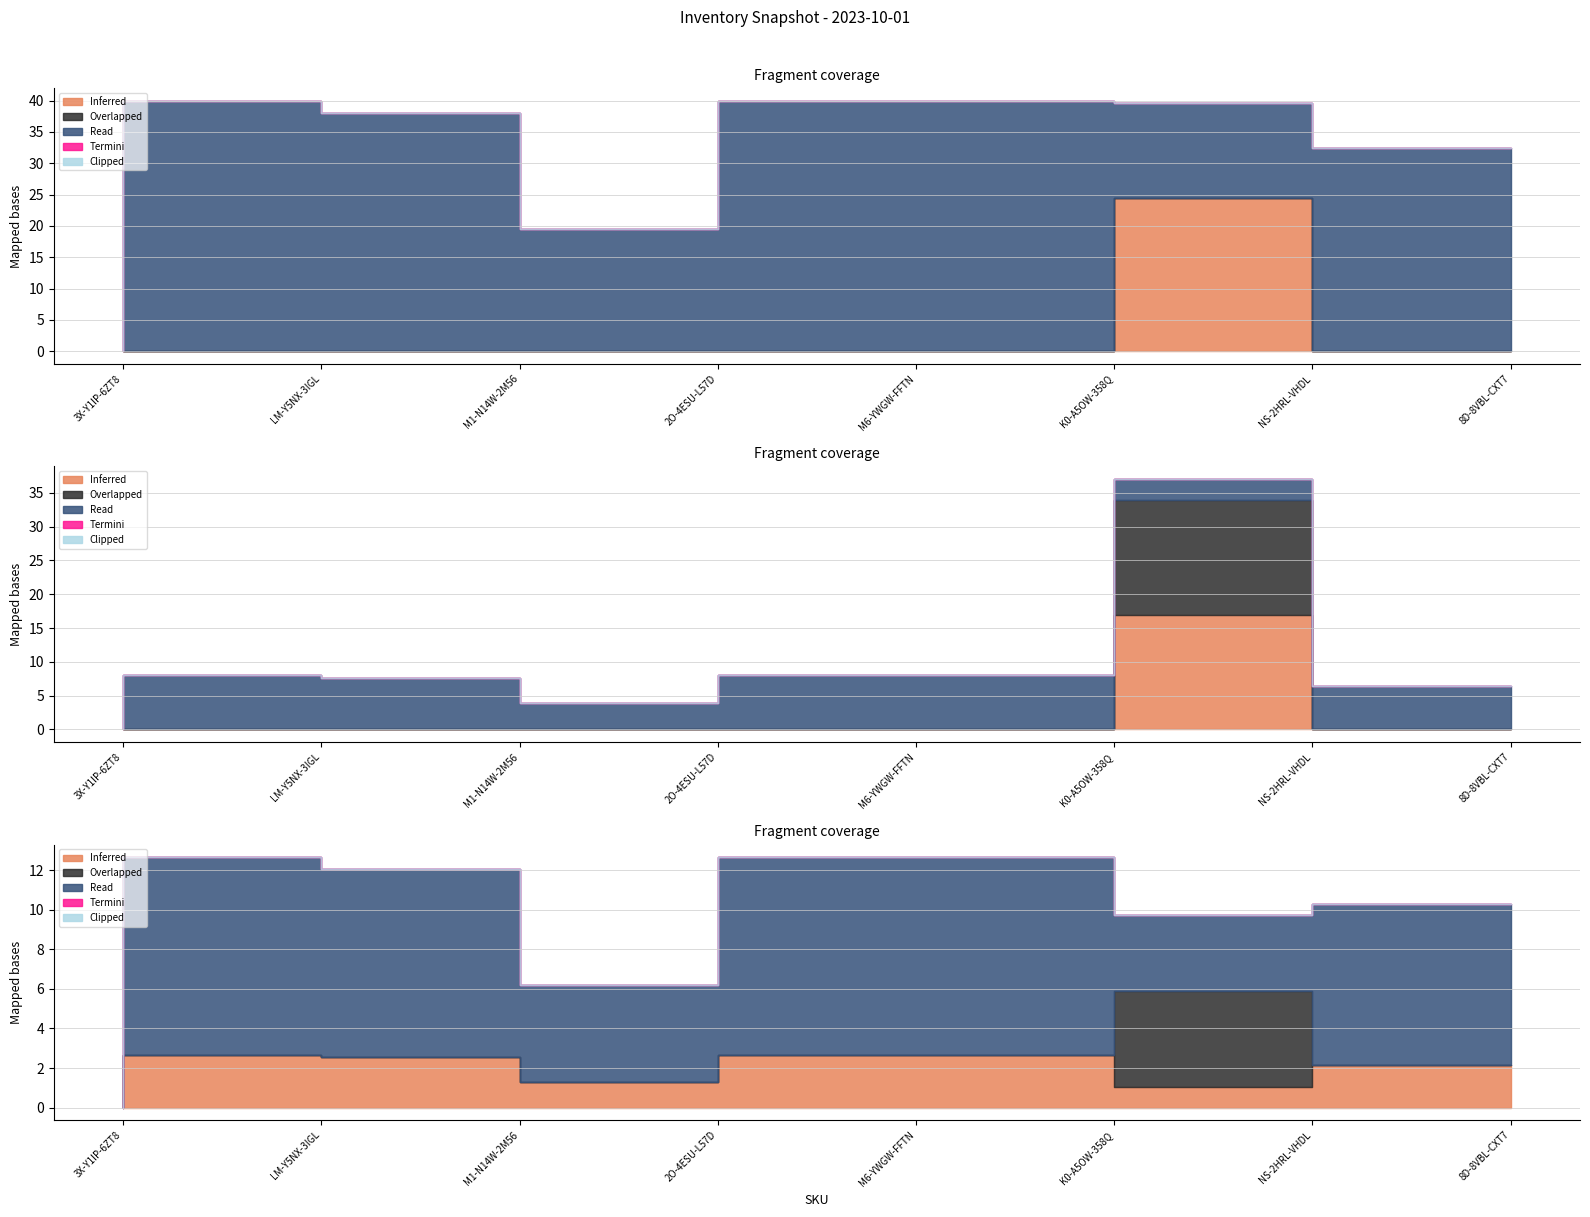

True or false: Clipped and Inferred intersect in this chart.

False